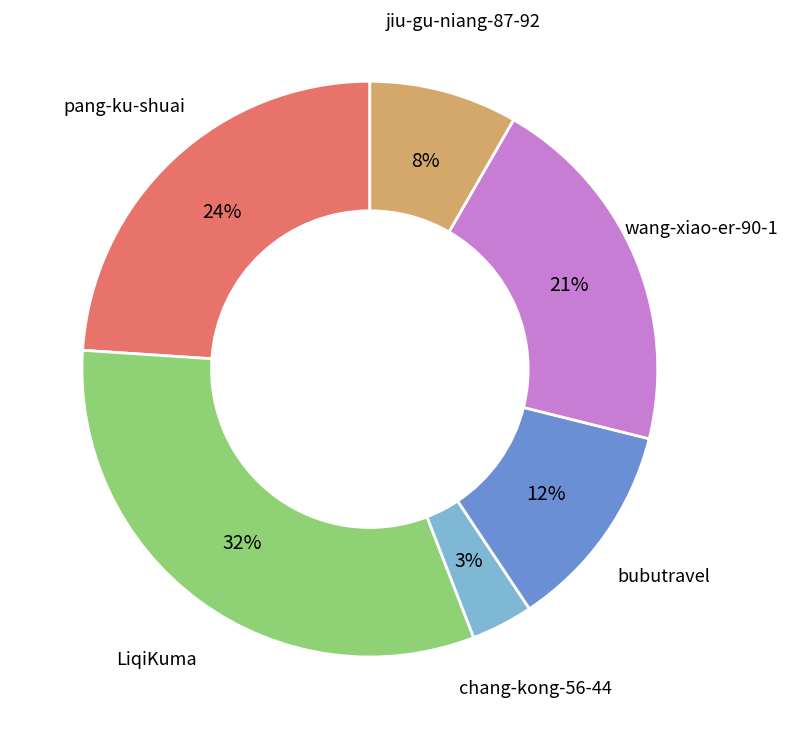

How many segments does this pie chart have?

6